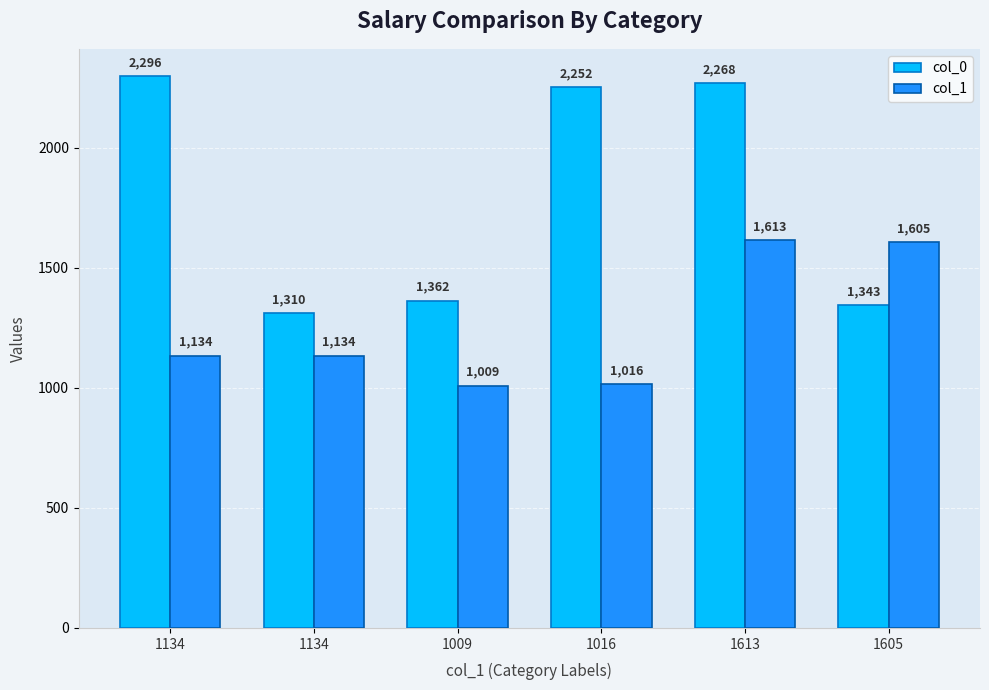

Rank the series by their maximum value, from lowest to highest.

col_1, col_0